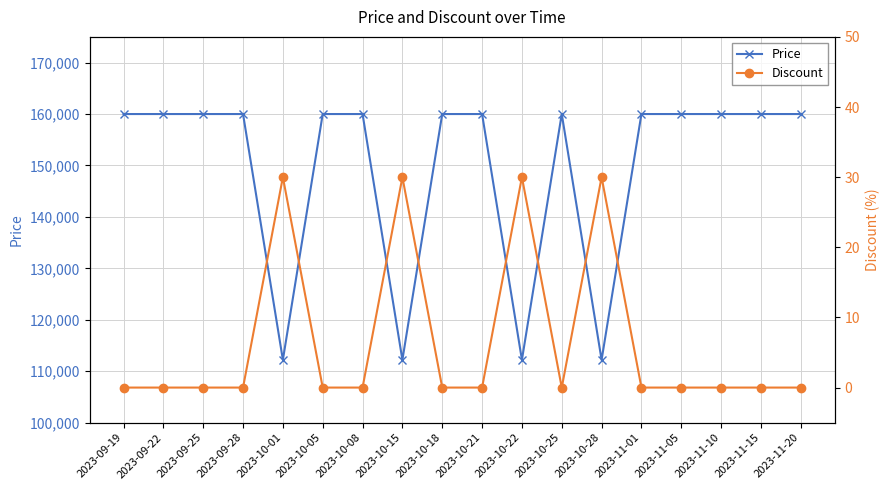

Is it true that Price equals 273413 at 2023-11-10?

False